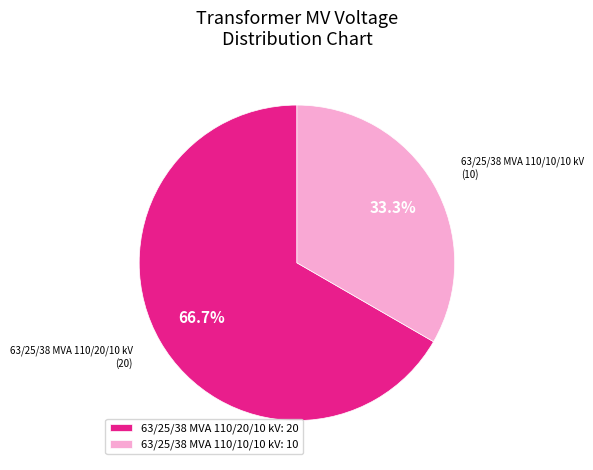

Does any single category account for the majority?

Yes